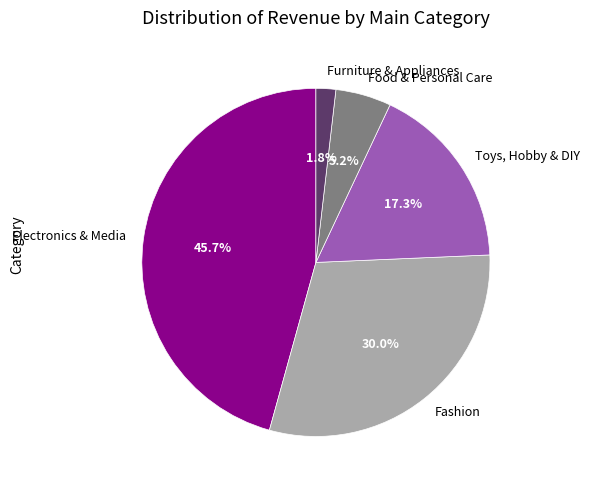

Which has a higher value, Food & Personal Care or Fashion?

Fashion